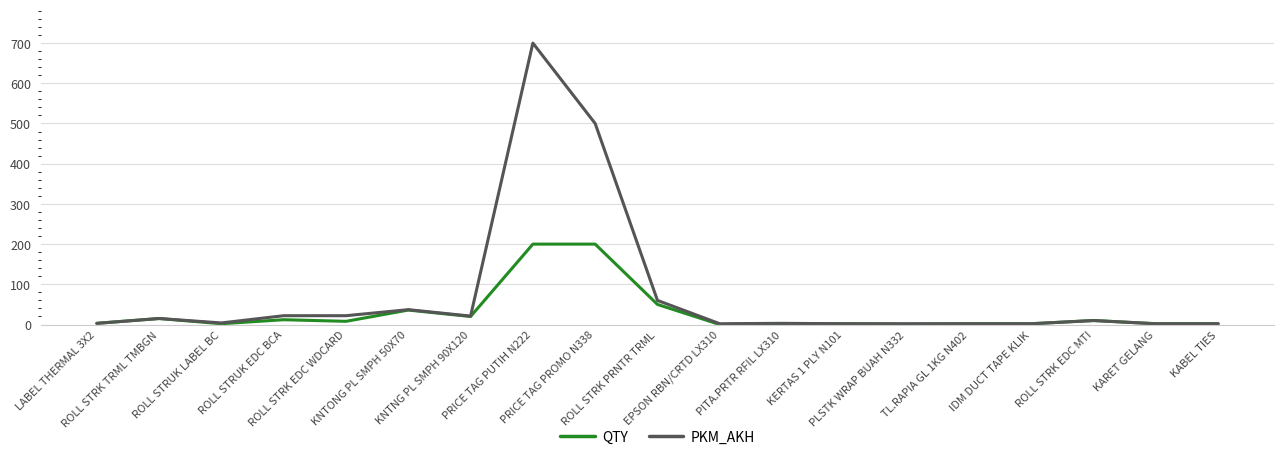

What position from the right is KARET GELANG?

2